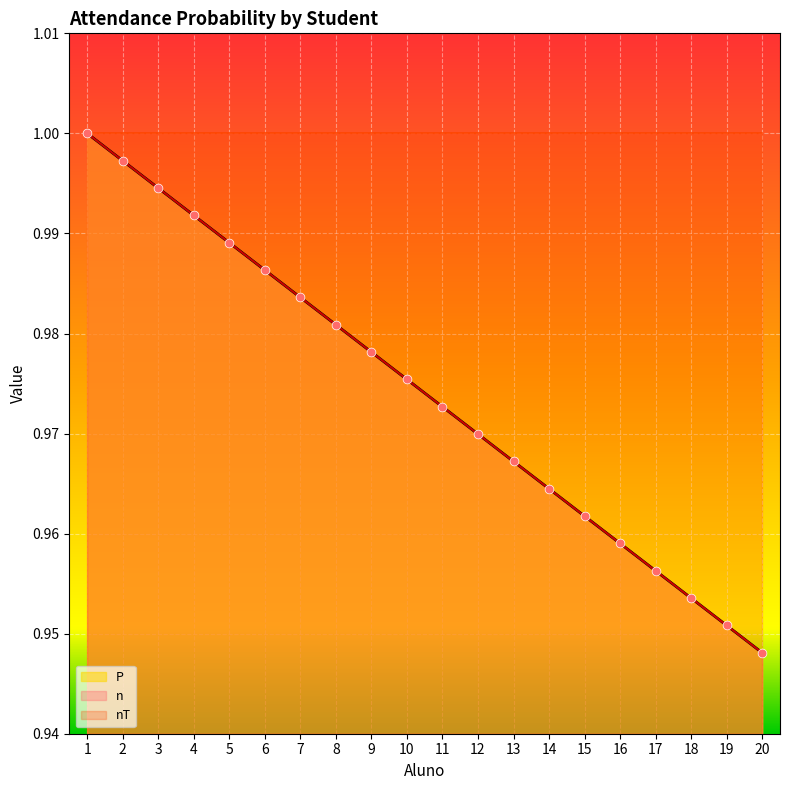

What is the total value across all series at 5?

2.0